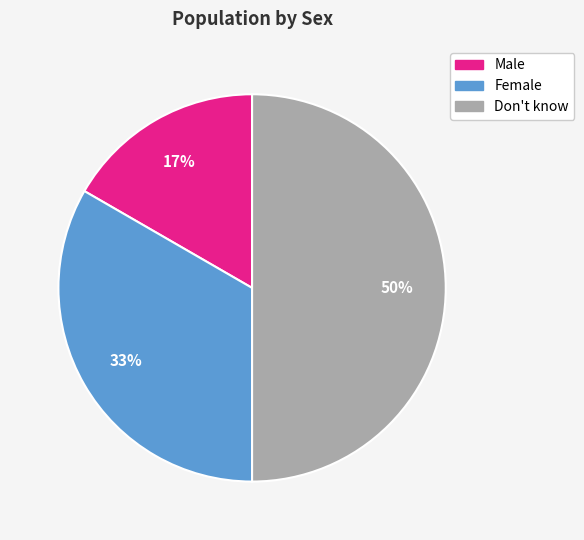

Is the sum of Don't know and Female greater than half?

Yes